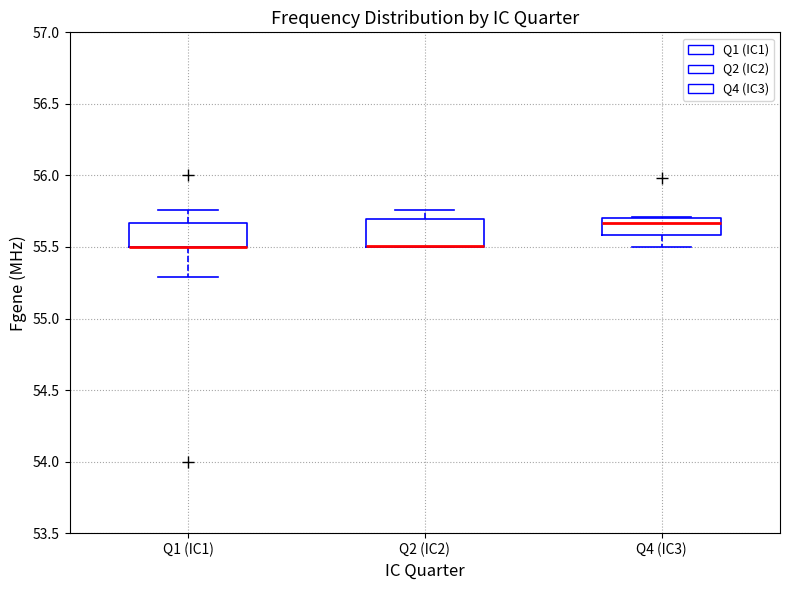

Where does the lower whisker of the box for Q1 (IC1) end on the y-axis? The values are not printed on the chart, so give them approximately, as read against the axis.

55.30